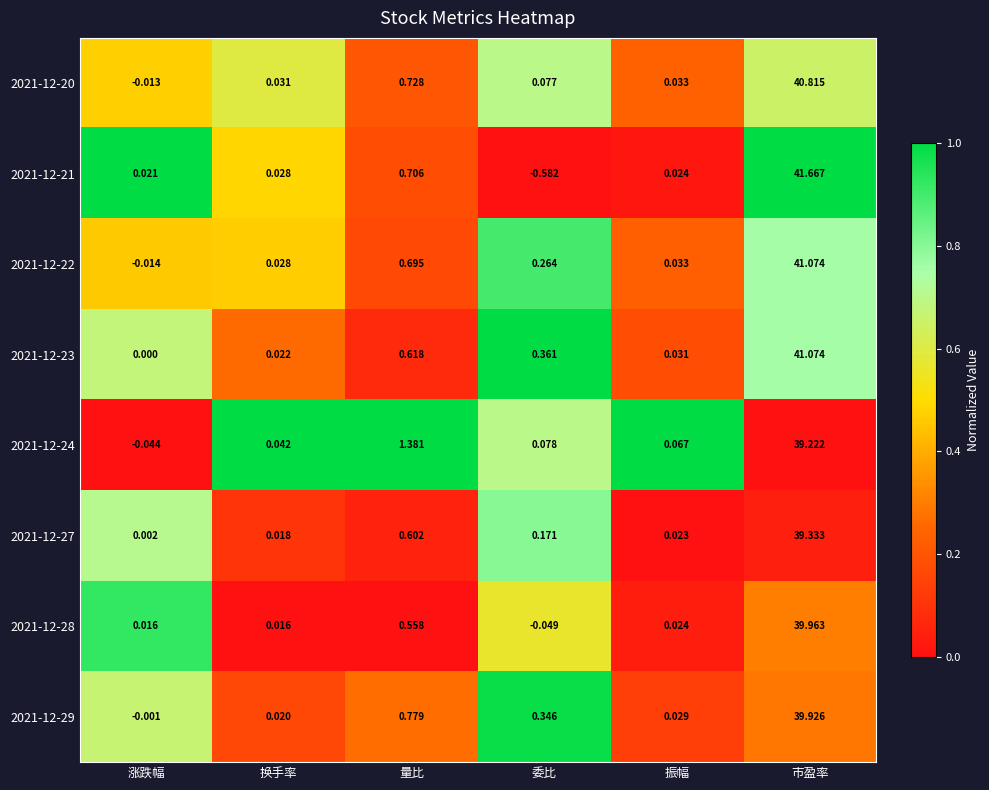

At which category is the sum across all series the highest?

市盈率